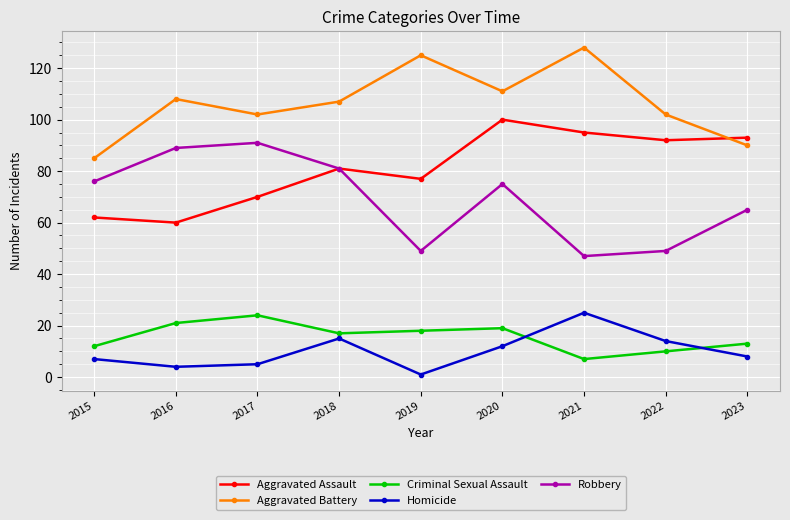

Which series has the largest total across all categories?

Aggravated Battery